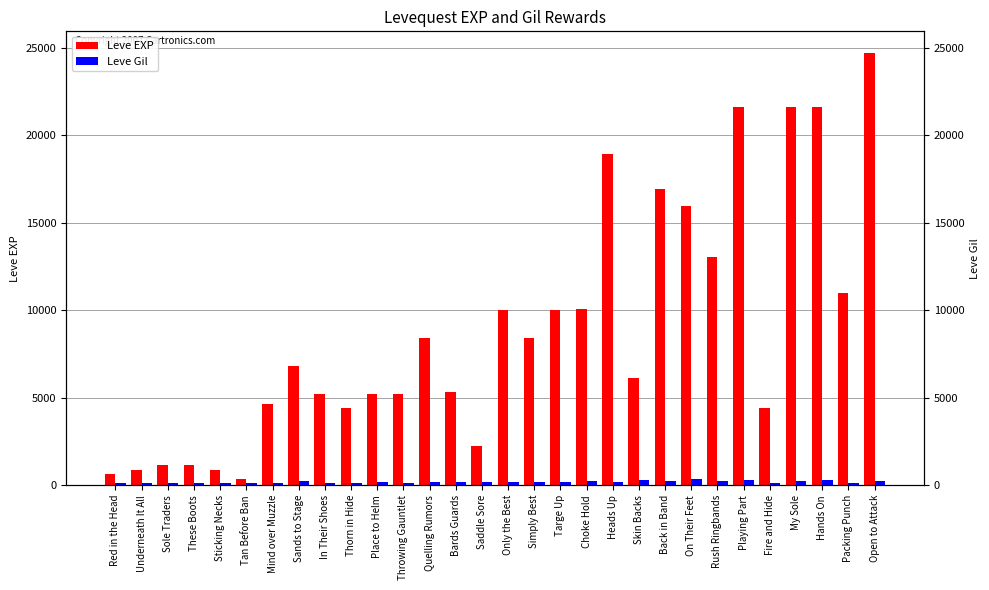

What position from the left is Open to Attack?

30